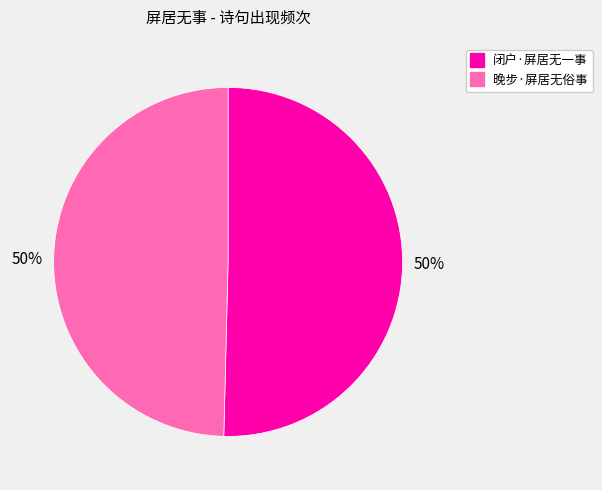

Approximately how many times larger is the value at 晚步·屏居无俗事 compared to 闭户·屏居无一事?

1.0